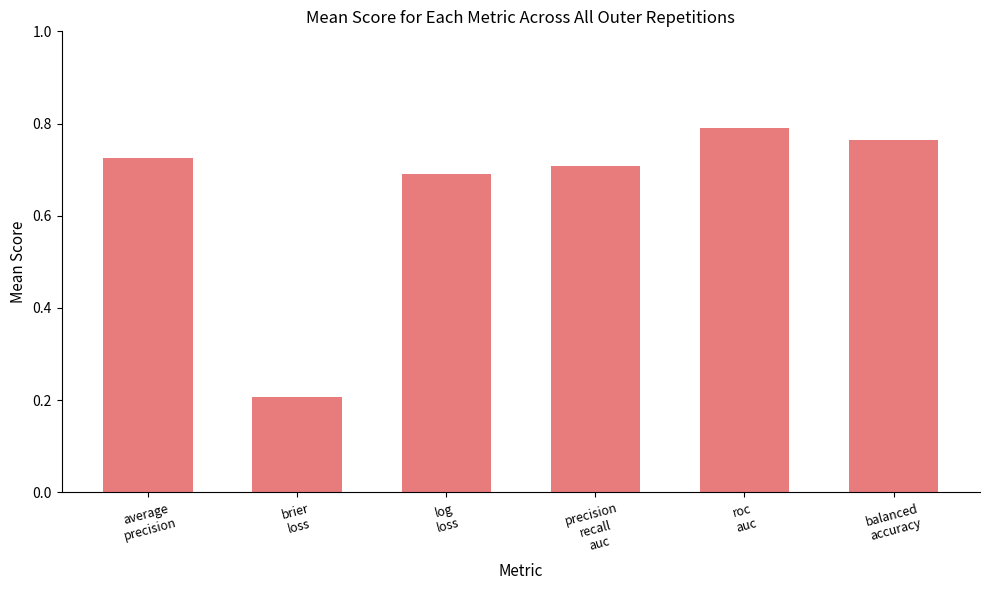

What is the difference between the values at precision
recall
auc and brier
loss?

0.5